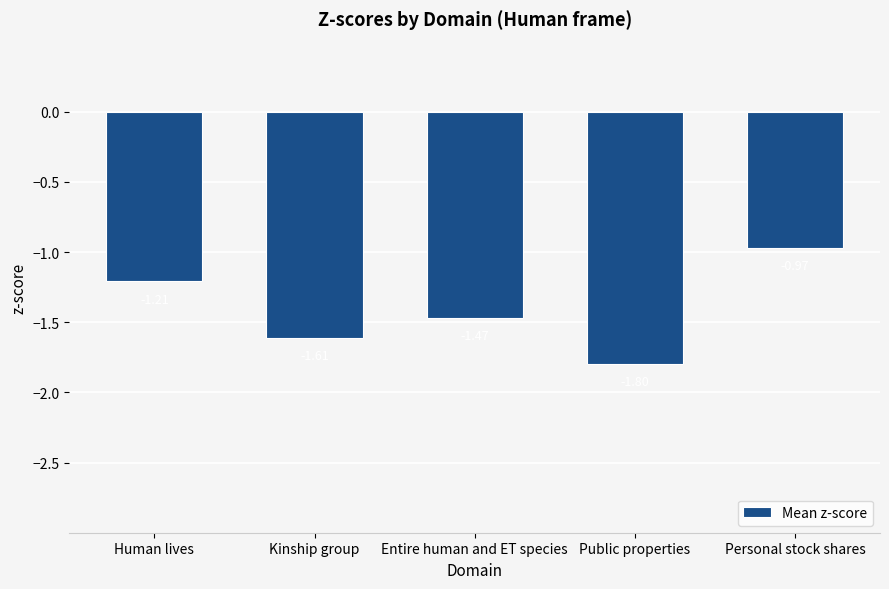

Are the bars grouped side by side (vs. stacked)?

No